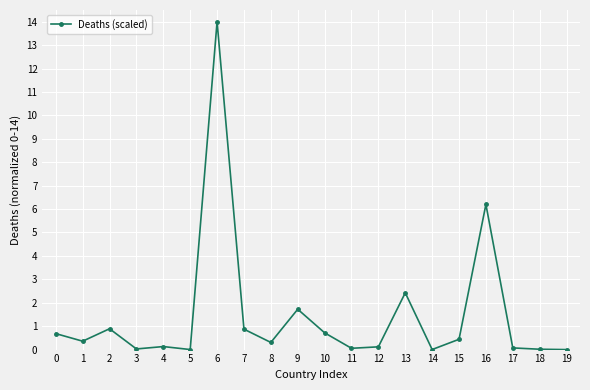

The chart shows a value of 0.1 at 17. True or false?

True